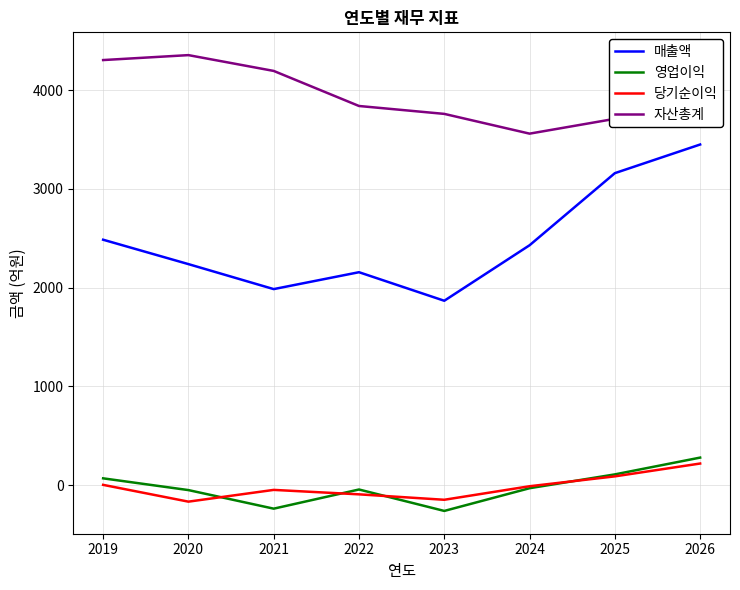

Which series has the largest range (max minus min)?

매출액